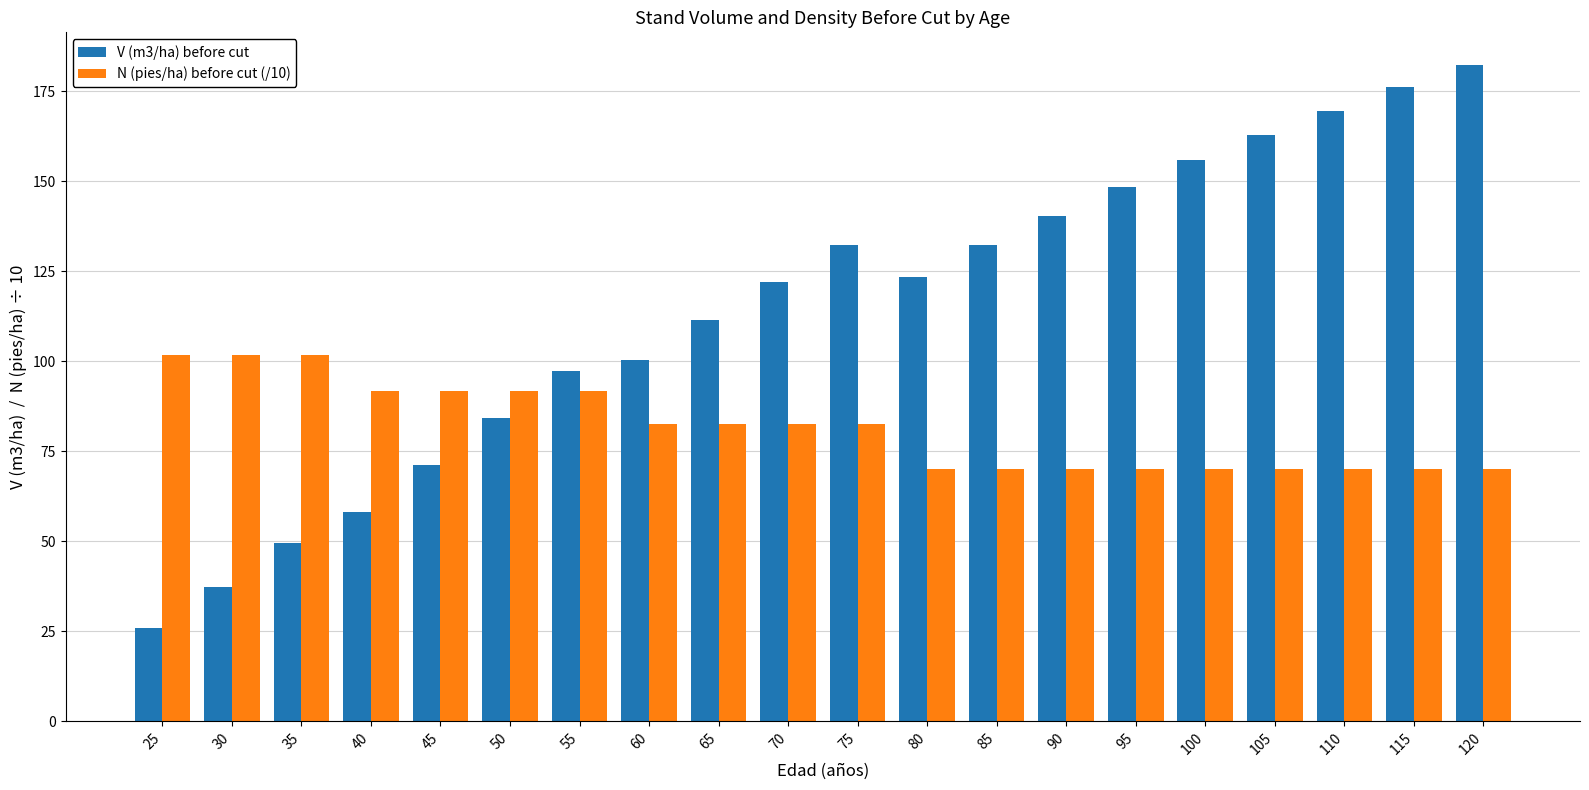

How many values in the V (m3/ha) before cut series are below 123?

10